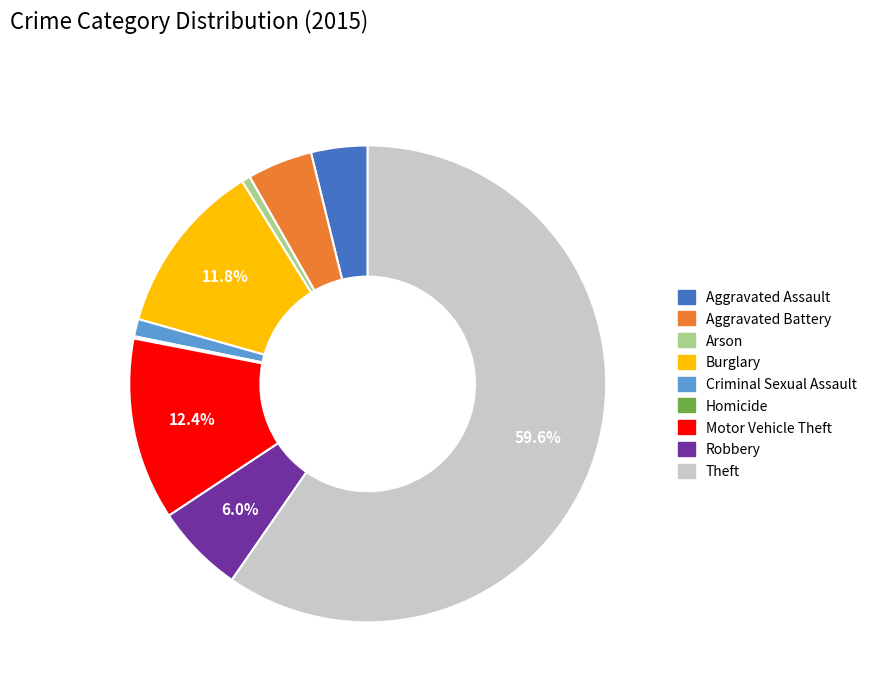

True or false: Criminal Sexual Assault accounts for 1% of the total.

True